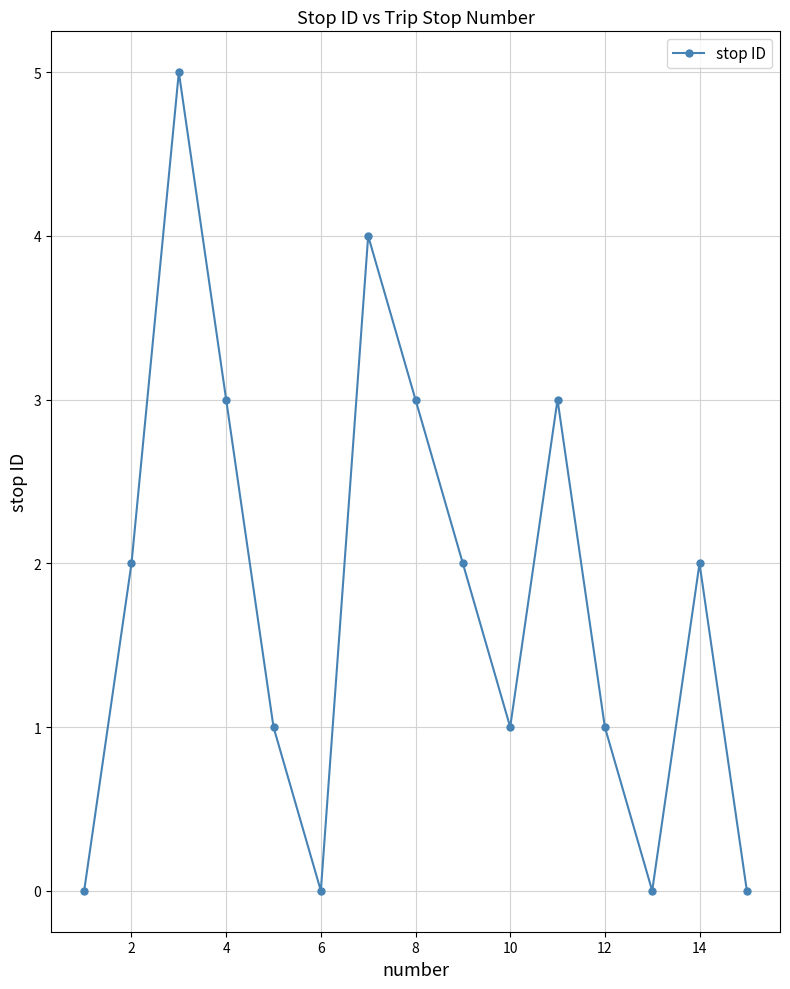

What is the difference between the maximum and minimum values?

5